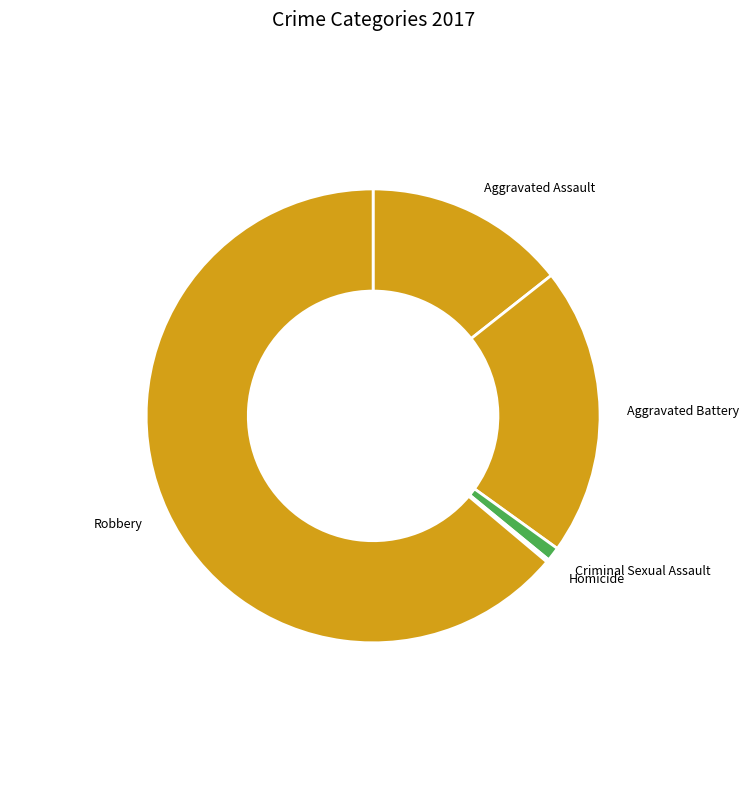

Approximately how many times larger is the value at Aggravated Assault compared to Aggravated Battery?

0.7